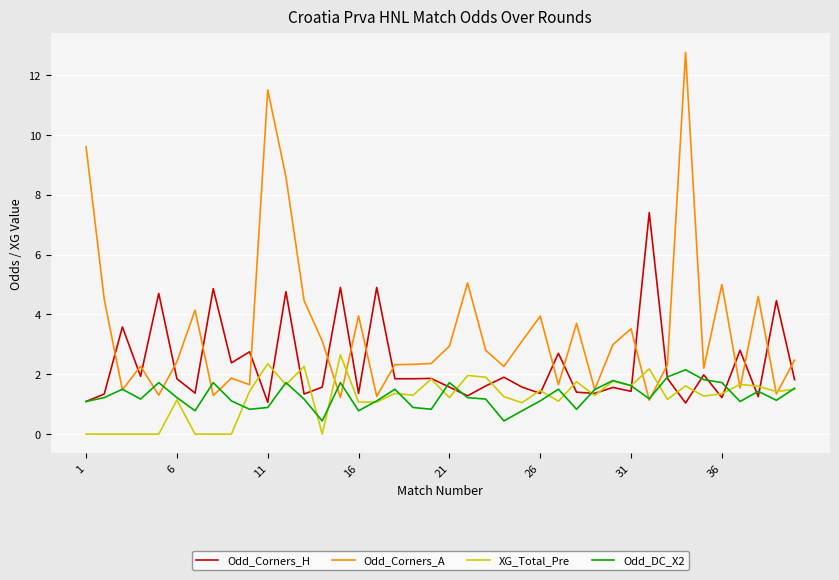

What is the highest value of the Odd_Corners_A series?

12.8